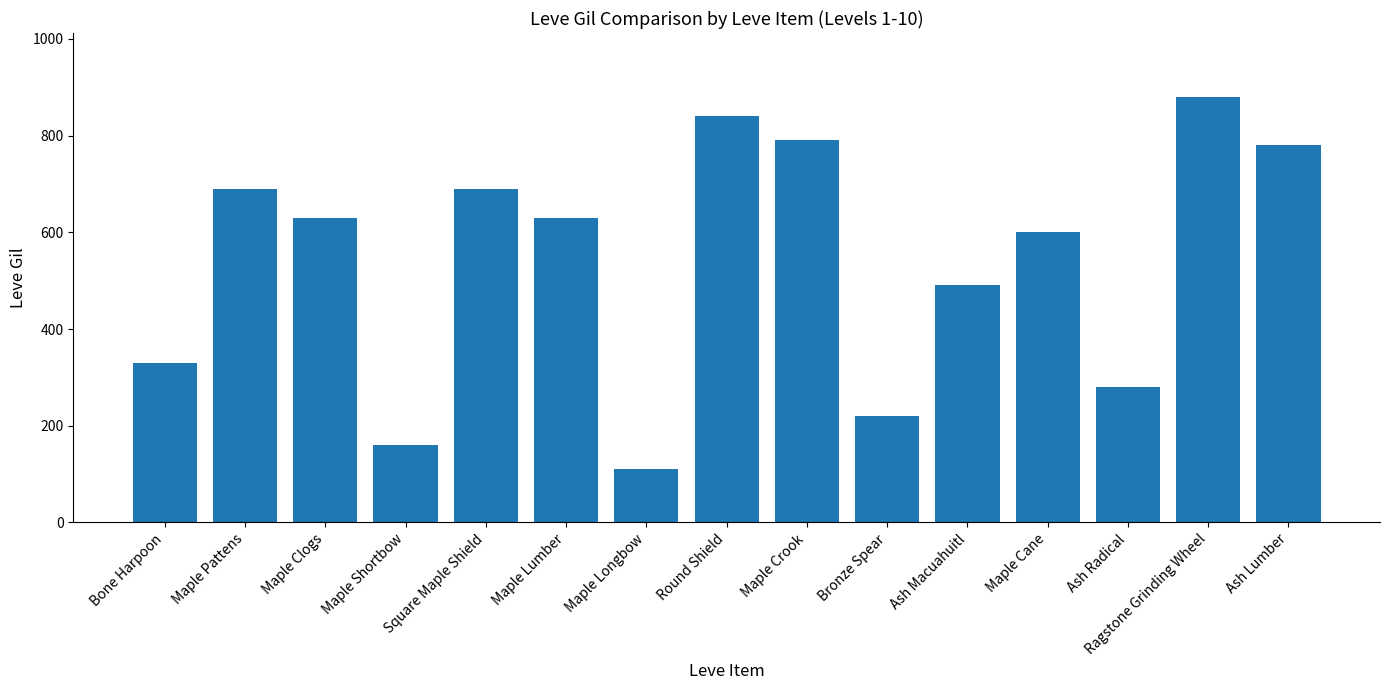

Count the number of data series in this chart.

1